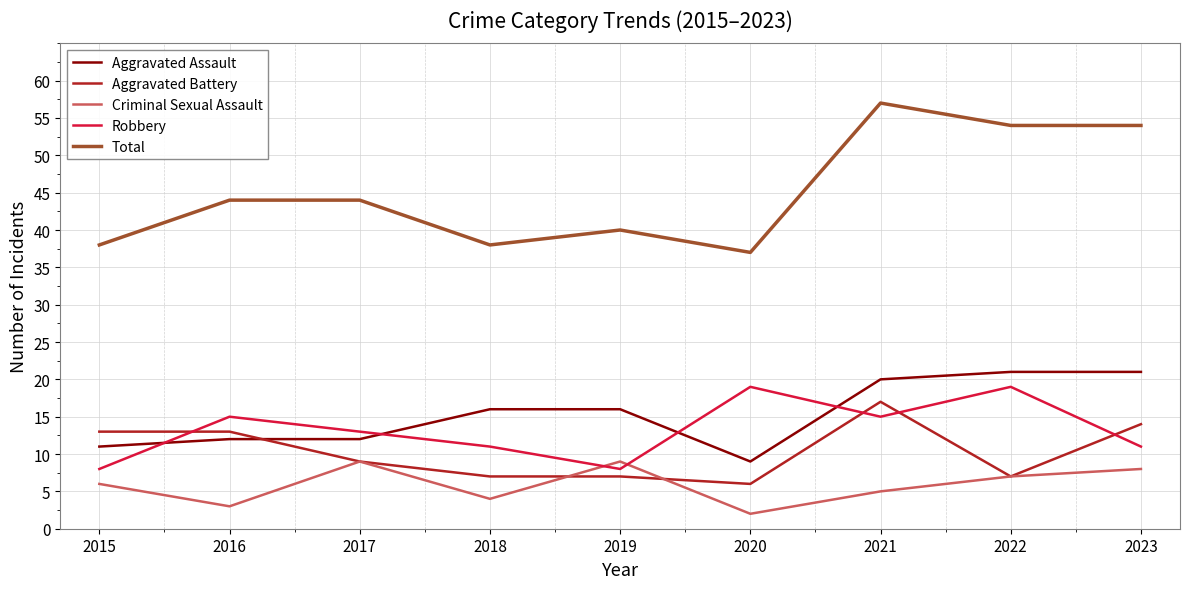

What is the spread (max minus min) of values at 2020?

35